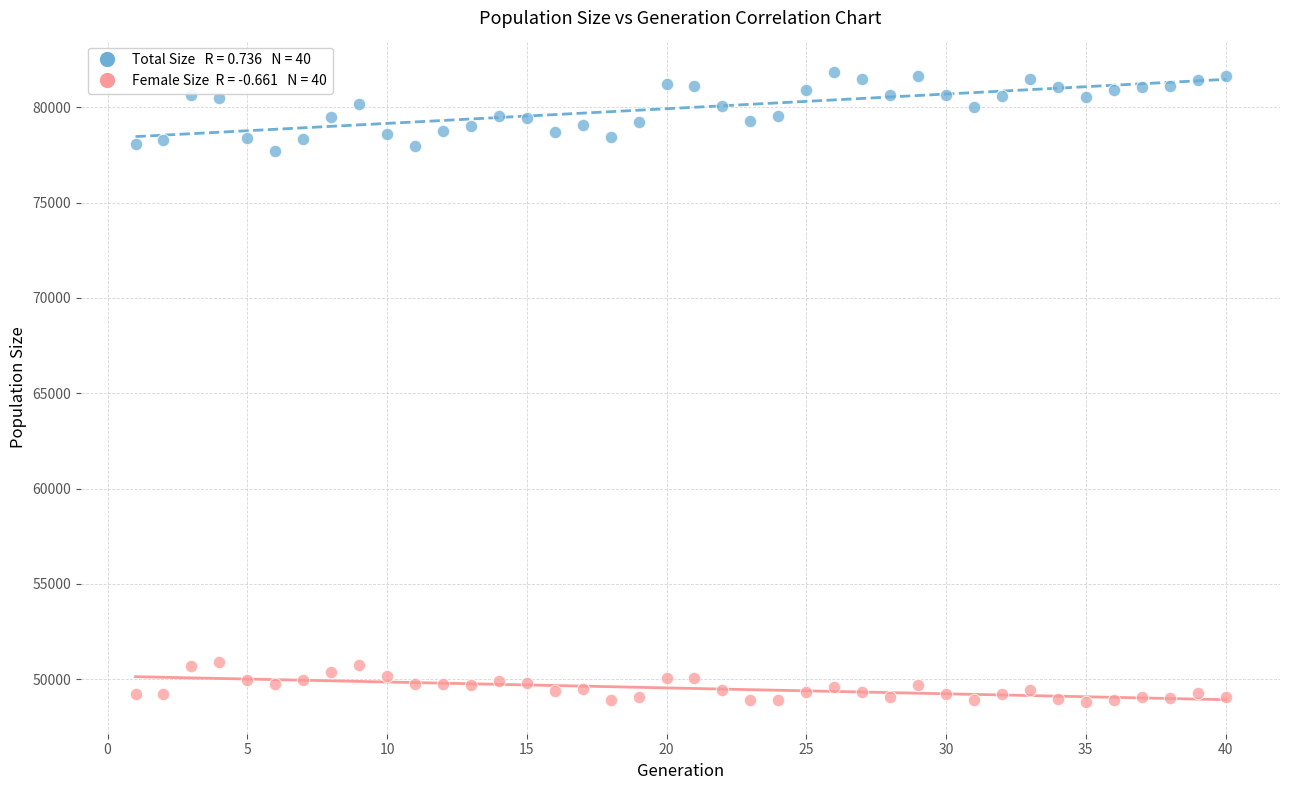

Across all data points, what is the range of Y values (max minus min)?

33035